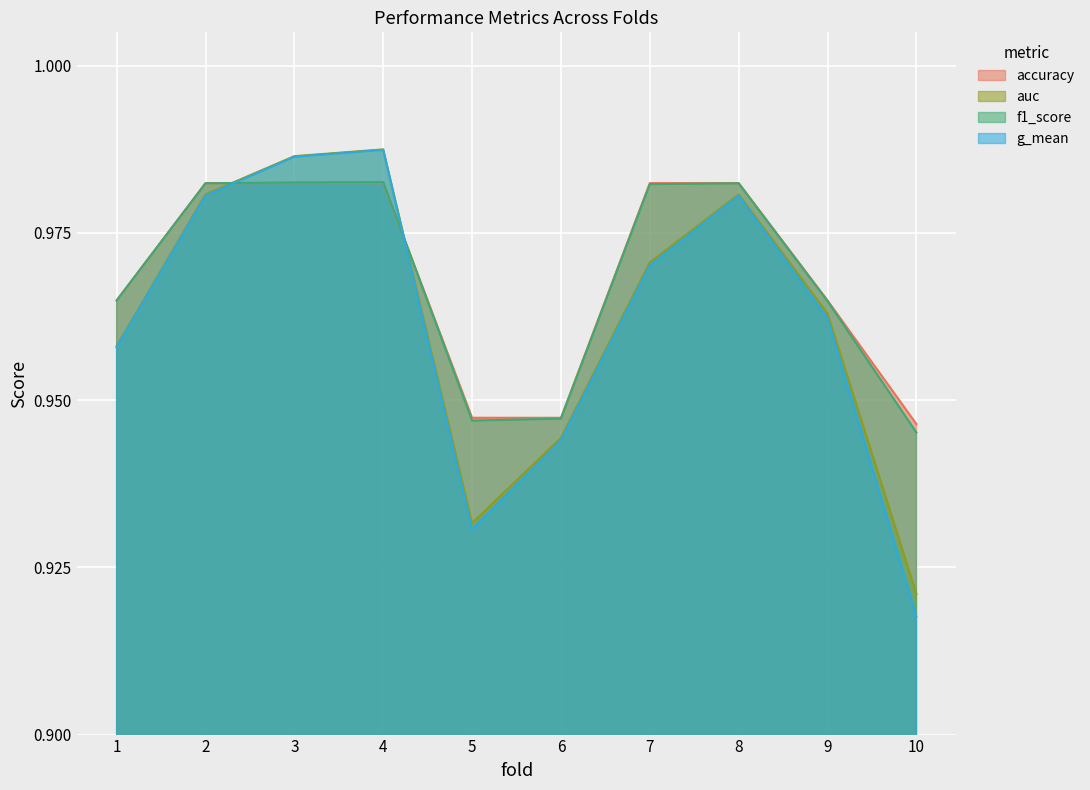

What is the total value across all series at 5?

3.8